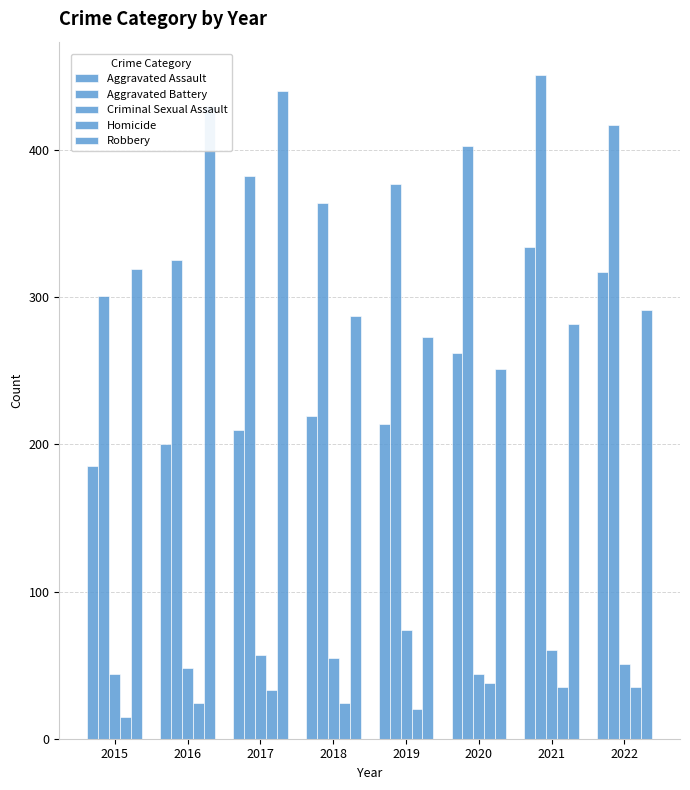

How many categories are shown in the chart?

8